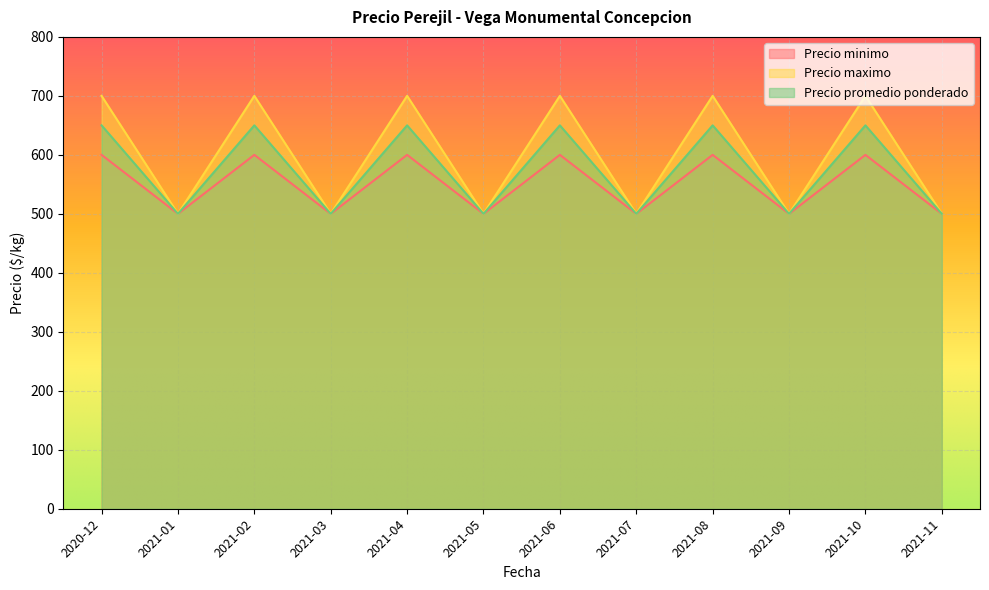

Where is the first local minimum for Precio maximo?

2021-01